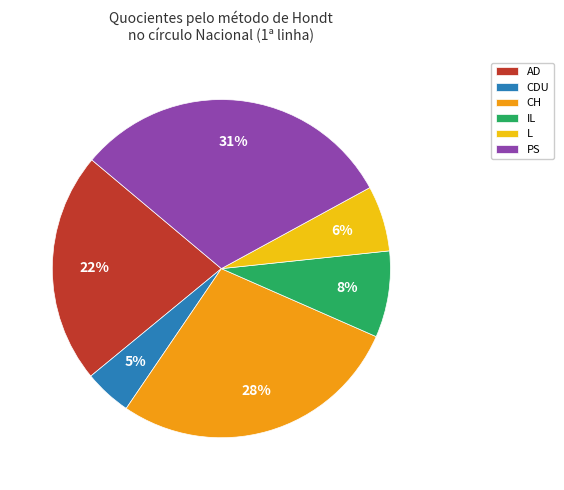

How many slices are in this pie chart?

6